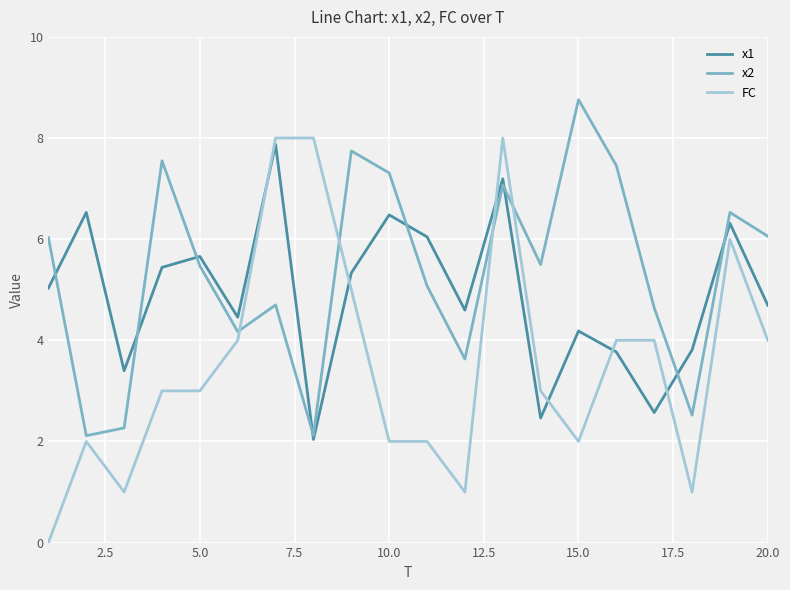

Which series has the largest range (max minus min)?

FC